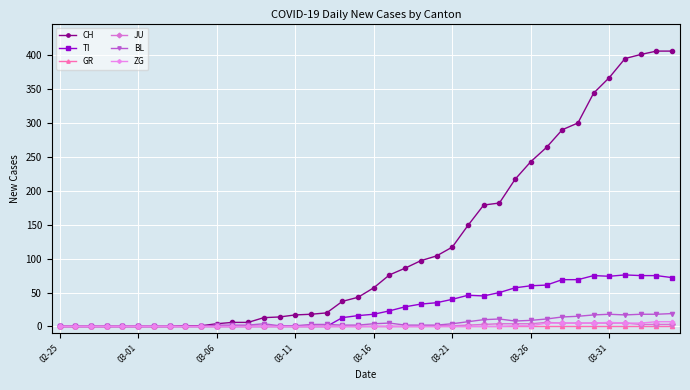

True or false: TI has more than 2 points higher than both neighbors.

True